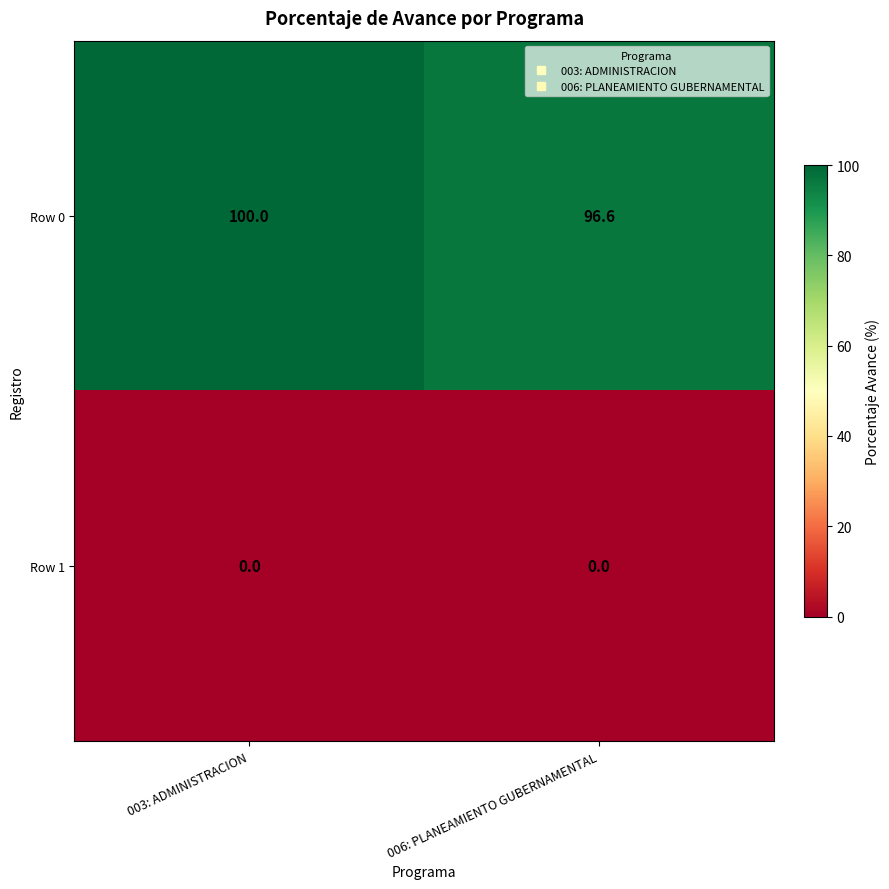

List the series in order of their overall mean, lowest first.

Row 1, Row 0